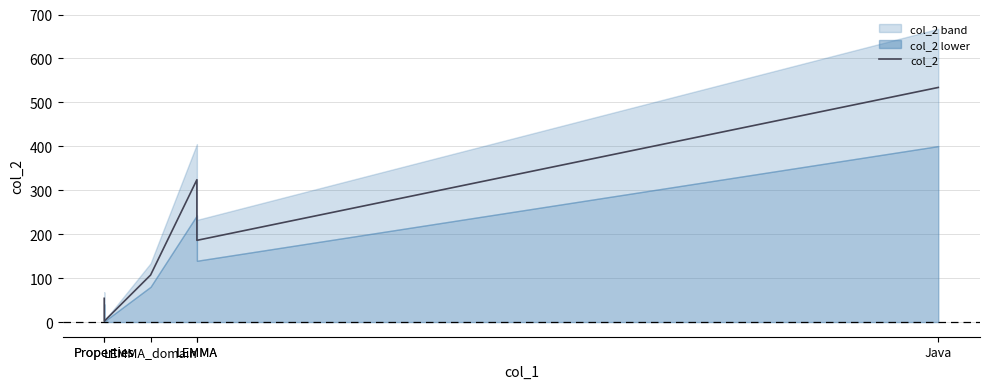

List the labels in order of value, largest first.

Java, LEMMA, LEMMA, LEMMA_domain, Properties, Properties